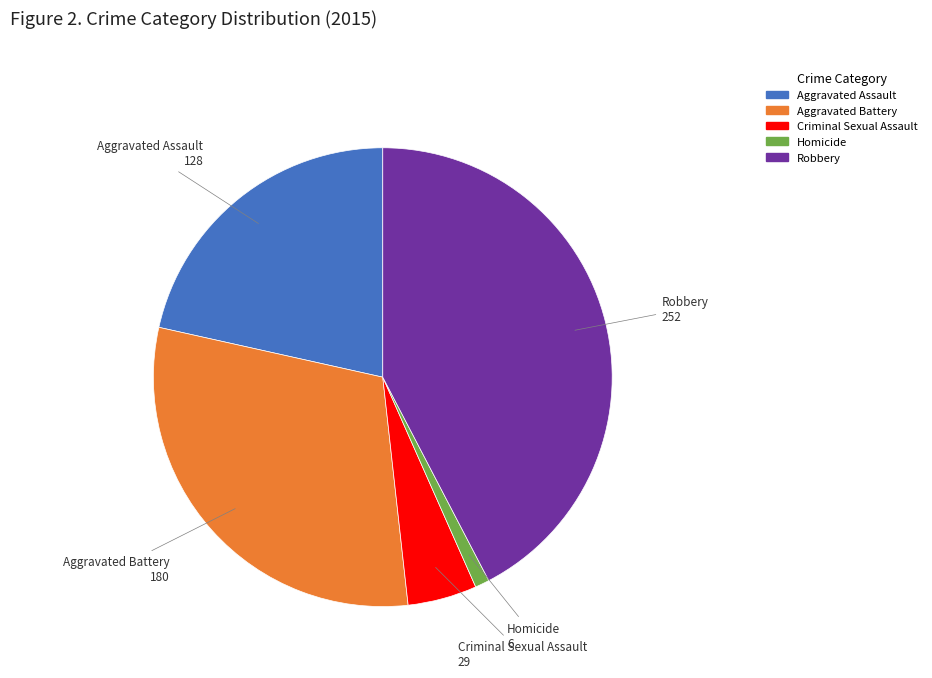

Which slice is the smallest?

Homicide